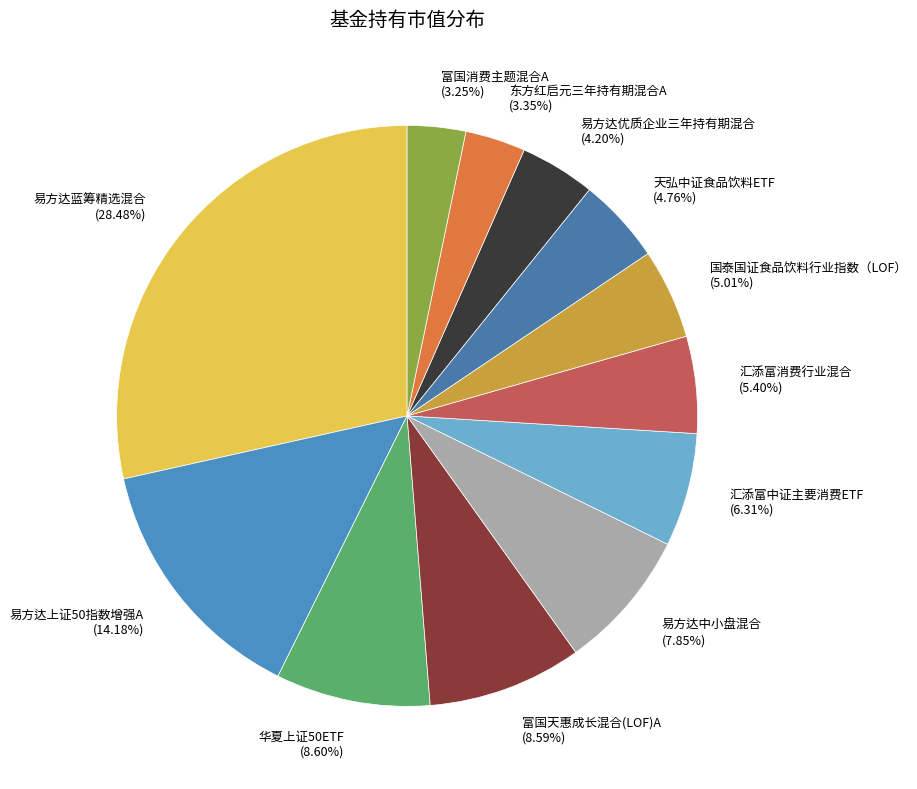

How many segments does this pie chart have?

12